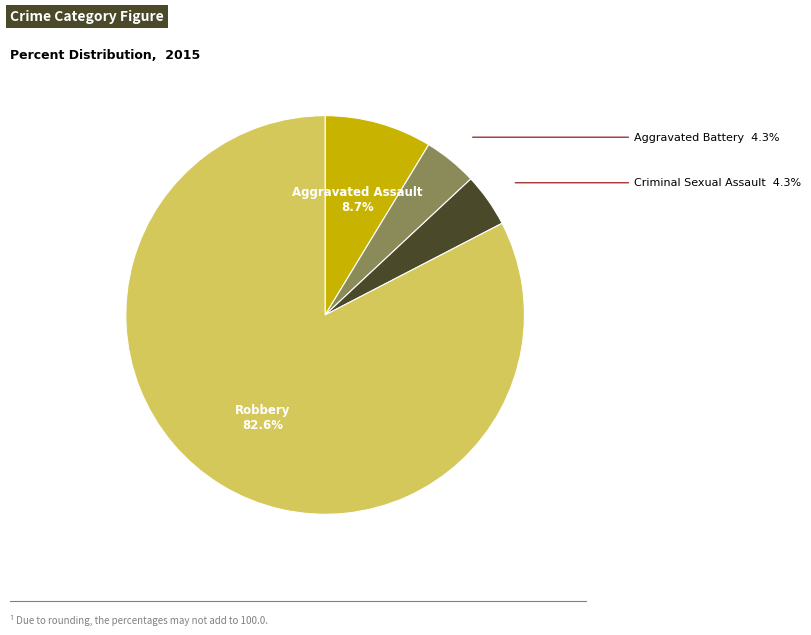

Combined, what portion of the pie is Robbery and Criminal Sexual Assault?

87.0%